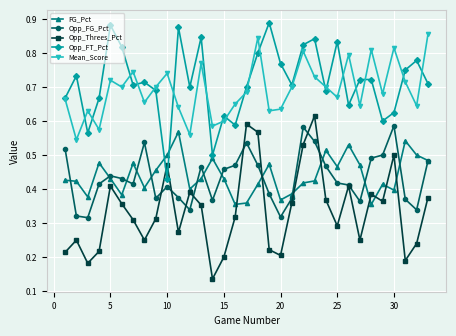

How many FG_Pct values are between 0 and 1?

33